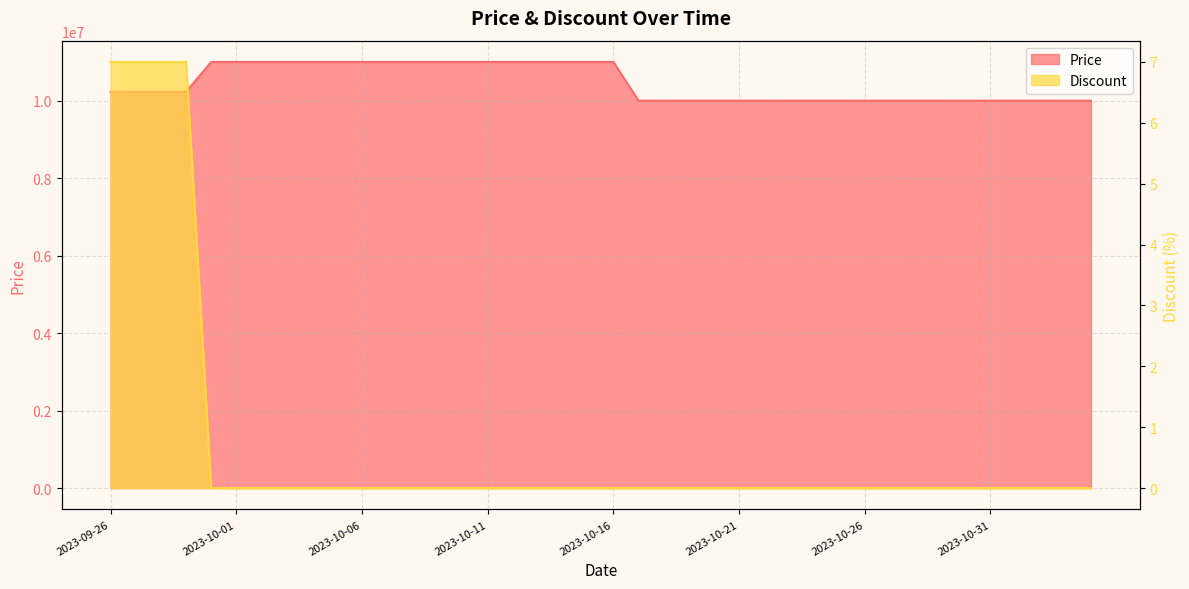

True or false: Discount and Price intersect in this chart.

False